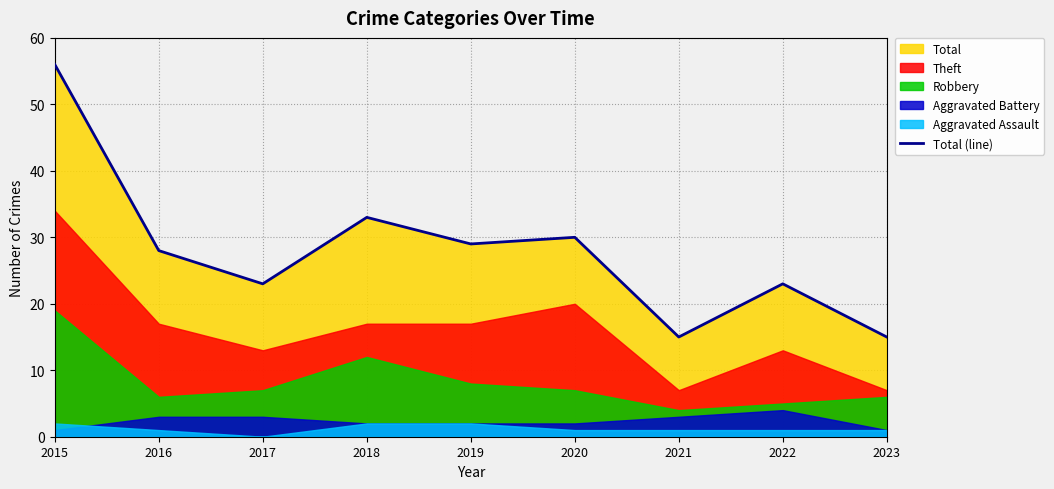

What is the difference between the second highest and second lowest values?

18